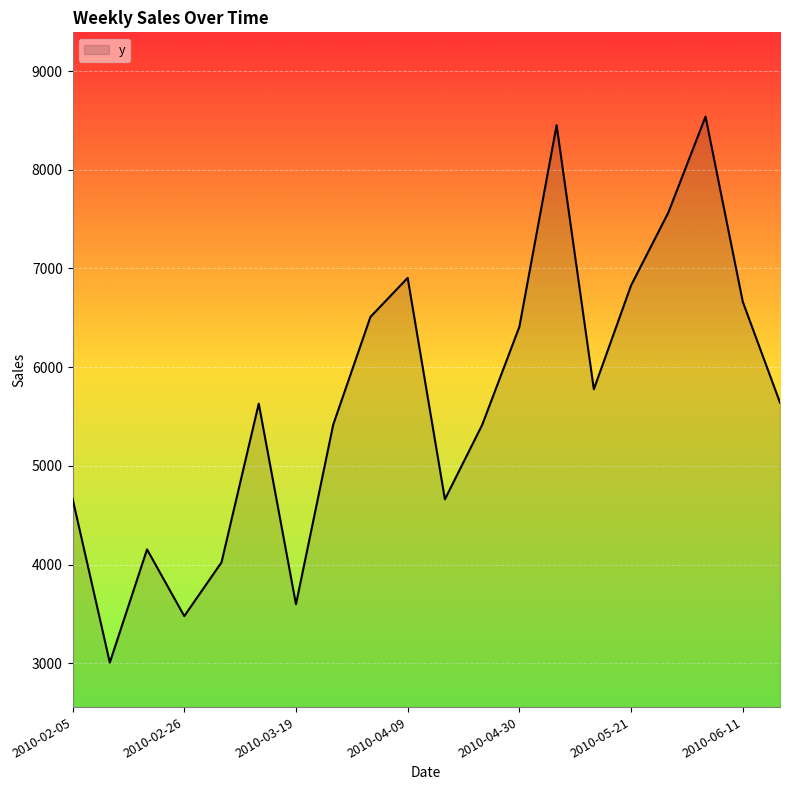

What is the difference between the maximum and minimum values?

5533.0